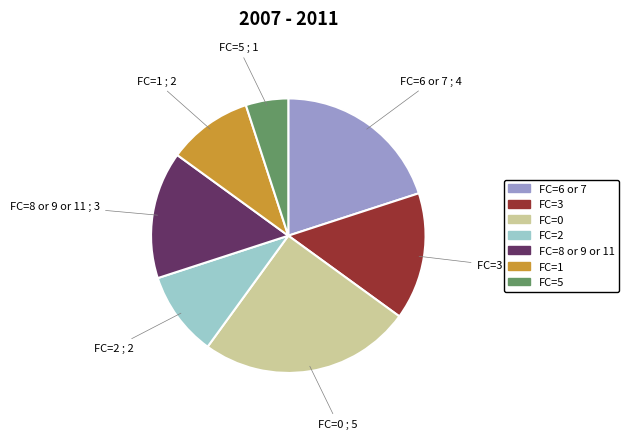

What is the ratio of the value at FC=3 to the value at FC=0?

0.6